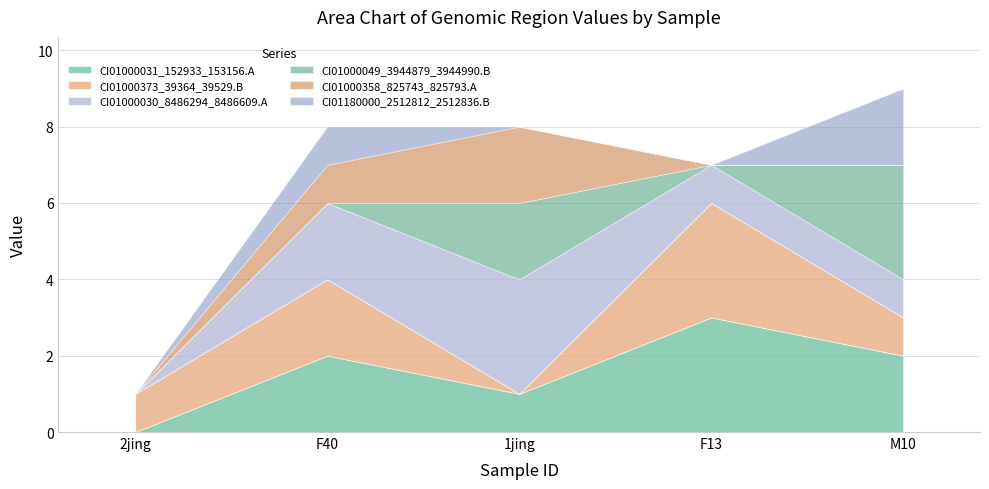

How many categories are shown in the chart?

5